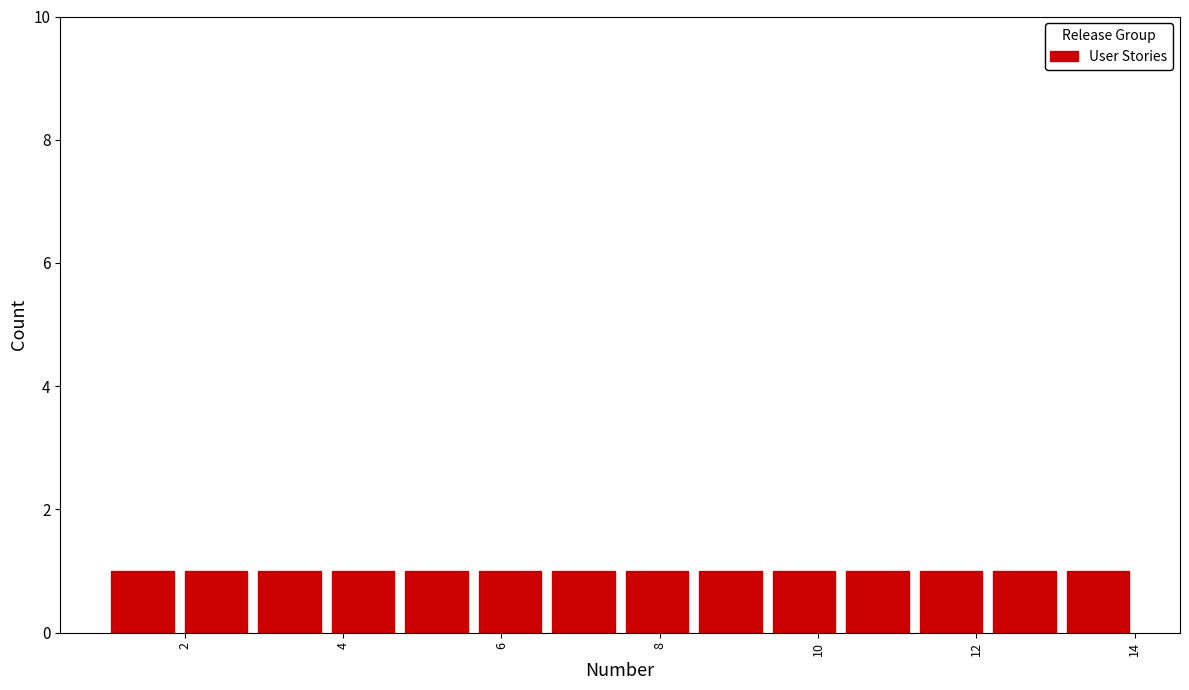

Reading left to right, list every bar in this chart as the range it spans on the x-axis followed by its height. Neither the bar edges nor the heights are printed on the chart, so give them approximately, as read against the axes.

1.0 to 2.0: 1
2.0 to 2.8: 1
2.8 to 3.8: 1
3.8 to 4.8: 1
4.8 to 5.6: 1
5.6 to 6.6: 1
6.6 to 7.6: 1
7.6 to 8.4: 1
8.4 to 9.4: 1
9.4 to 10.2: 1
10.2 to 11.2: 1
11.2 to 12.2: 1
12.2 to 13.0: 1
13.0 to 14.0: 1